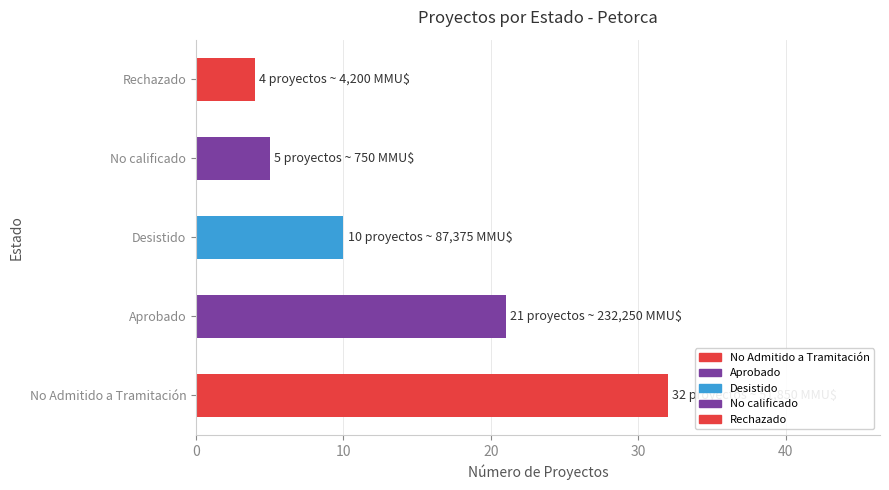

List the labels in order of value, largest first.

No Admitido a Tramitación, Aprobado, Desistido, No calificado, Rechazado